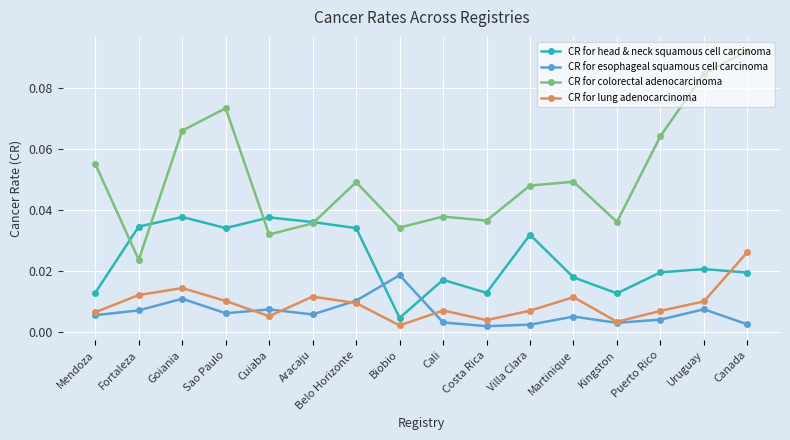

Rank the series by their maximum value, from highest to lowest.

CR for colorectal adenocarcinoma, CR for head & neck squamous cell carcinoma, CR for lung adenocarcinoma, CR for esophageal squamous cell carcinoma